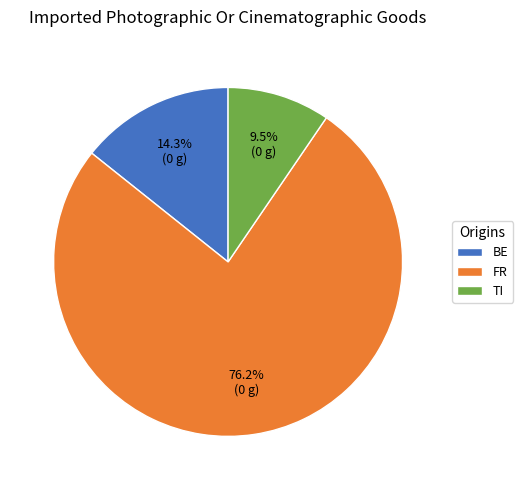

Rank the categories by value from lowest to highest.

TI, BE, FR